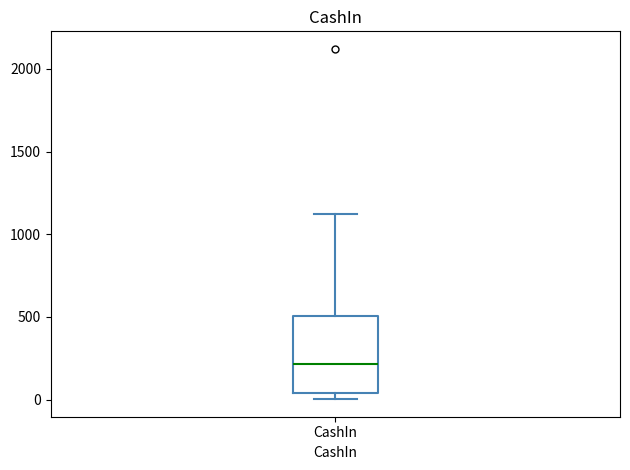

Read this box plot against the y-axis: the position of the median line, the range covered by the box, and the ends of both whiskers. The values are not printed on the chart, so give them approximately, as read against the axis.

median 200, box 50 to 500, whiskers 0 to 1100